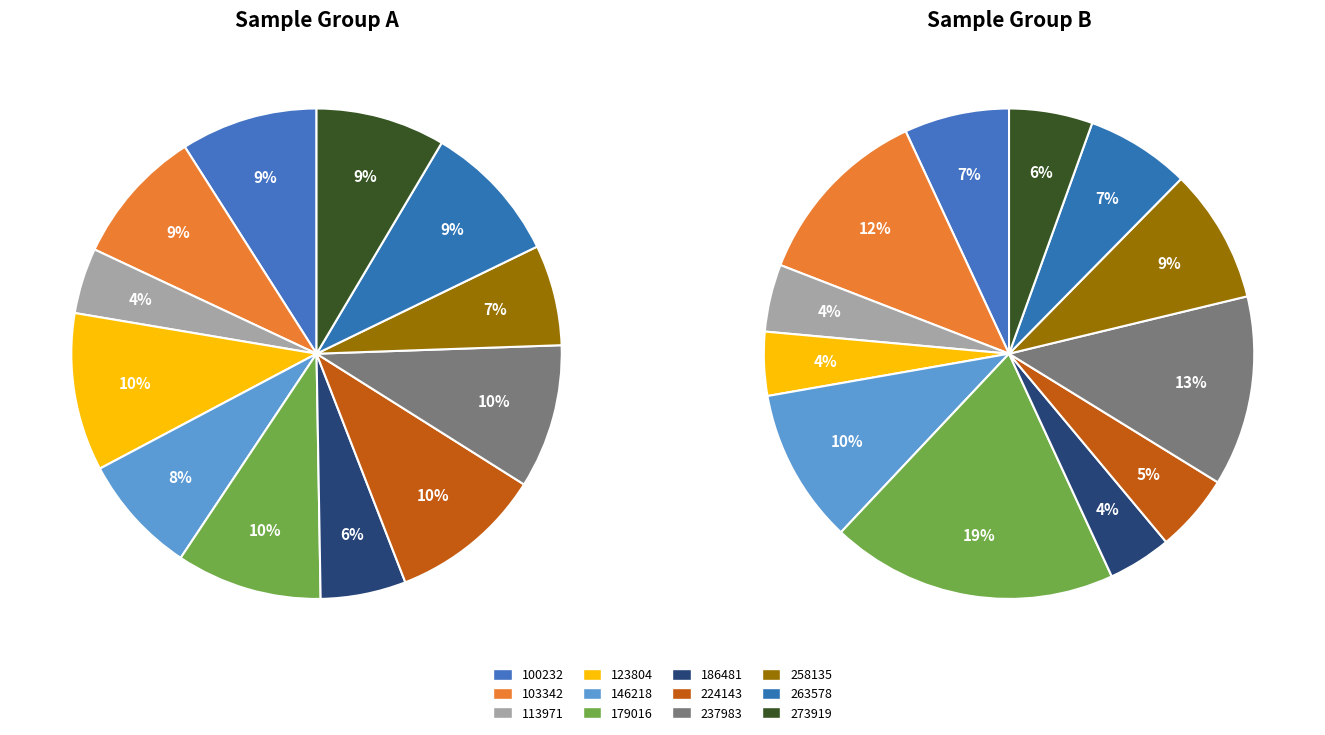

Count the number of slices in the pie.

12